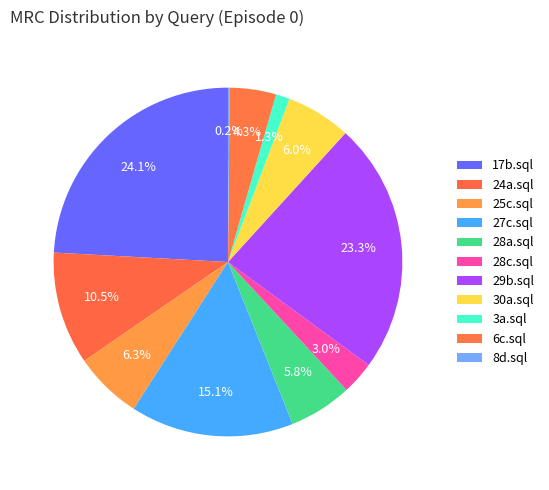

Is it true that 6c.sql is 4% of the pie?

True